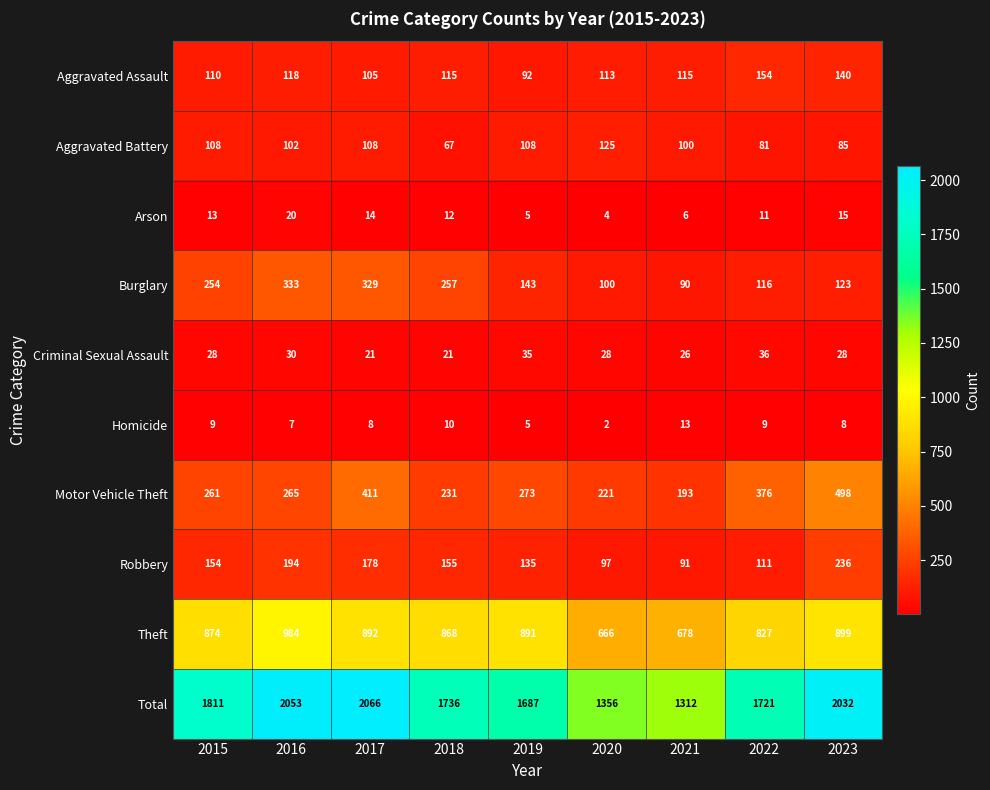

How many categories are shown in the chart?

9